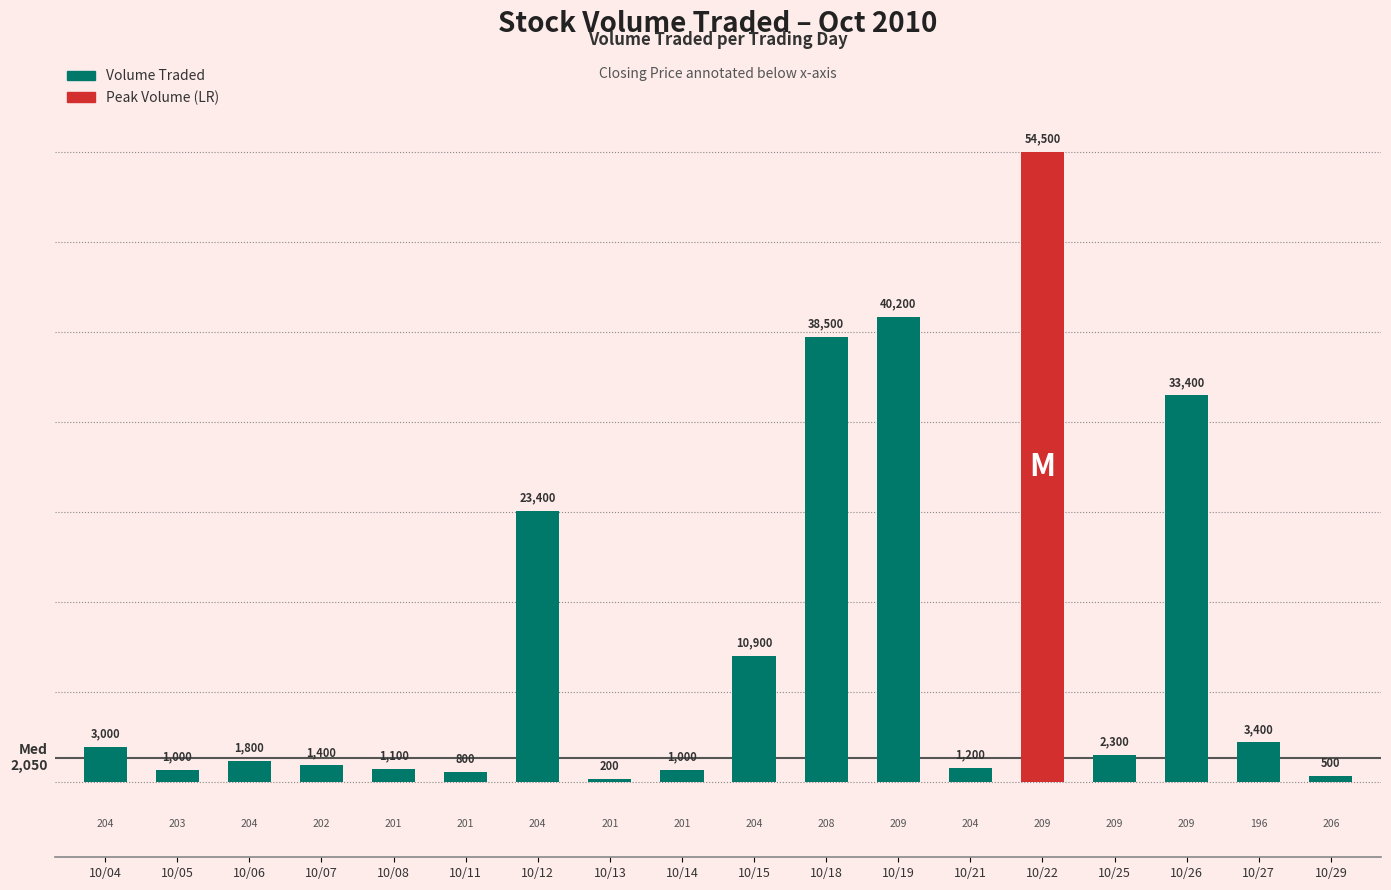

Which label corresponds to the largest value in the chart?

10/22